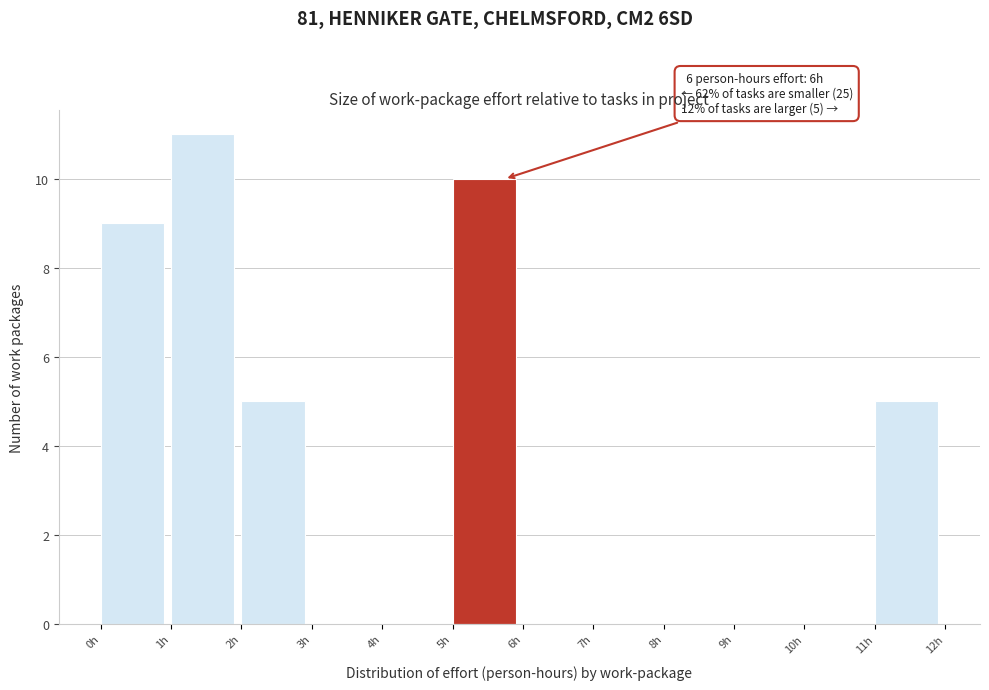

Reading left to right, what are all the values shown in this chart?

0h=9	1h=11	2h=5	3h=0	4h=0	5h=10	6h=0	7h=0	8h=0	9h=0	10h=0	11h=5